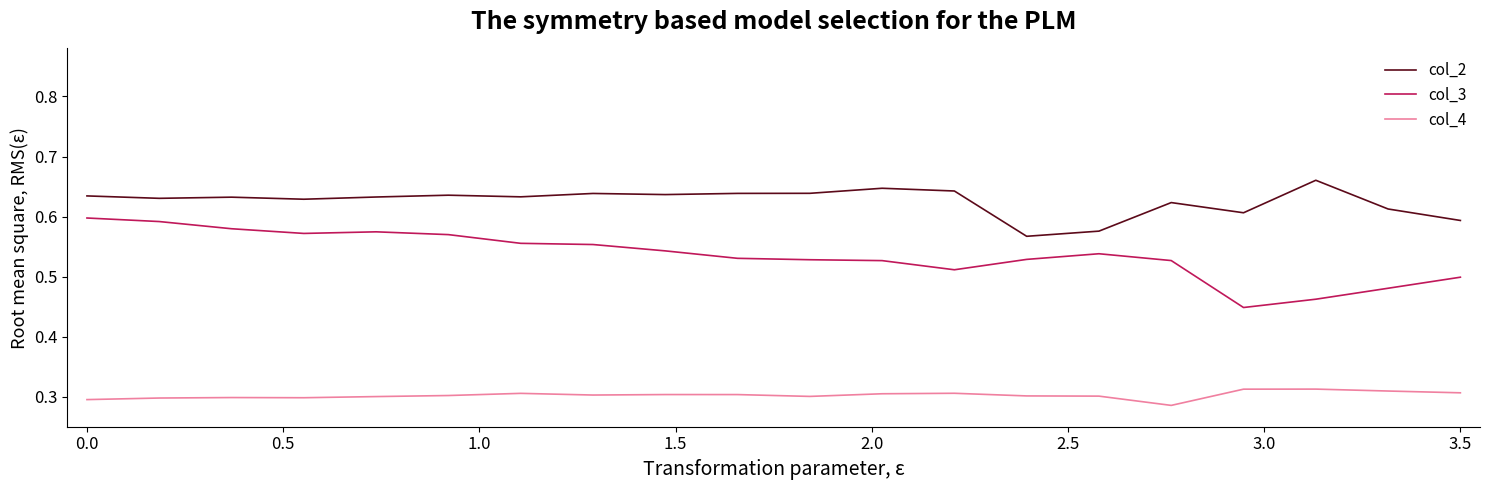

True or false: col_3 and col_4 intersect in this chart.

False